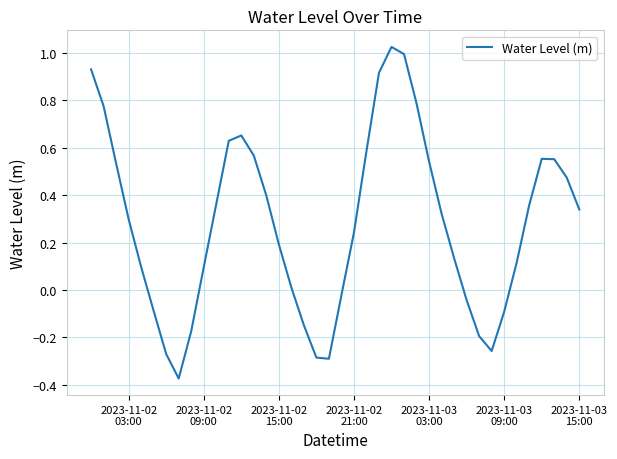

True or false: there are more than 1 points higher than both neighbors.

True